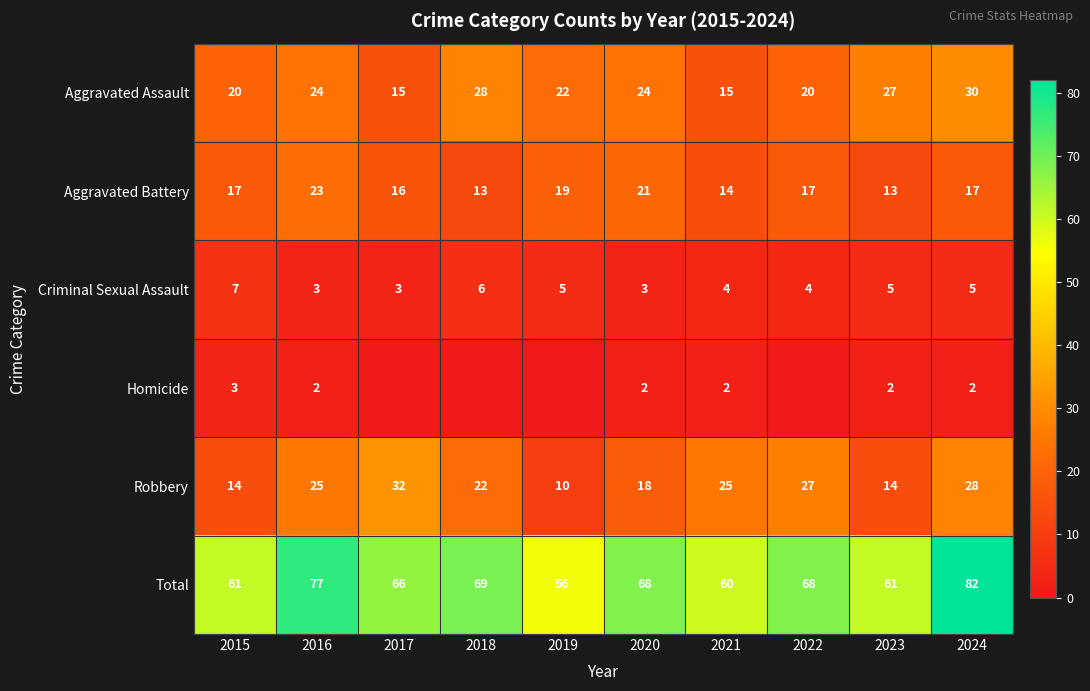

True or false: Criminal Sexual Assault has a value of 3 at 2023.

False